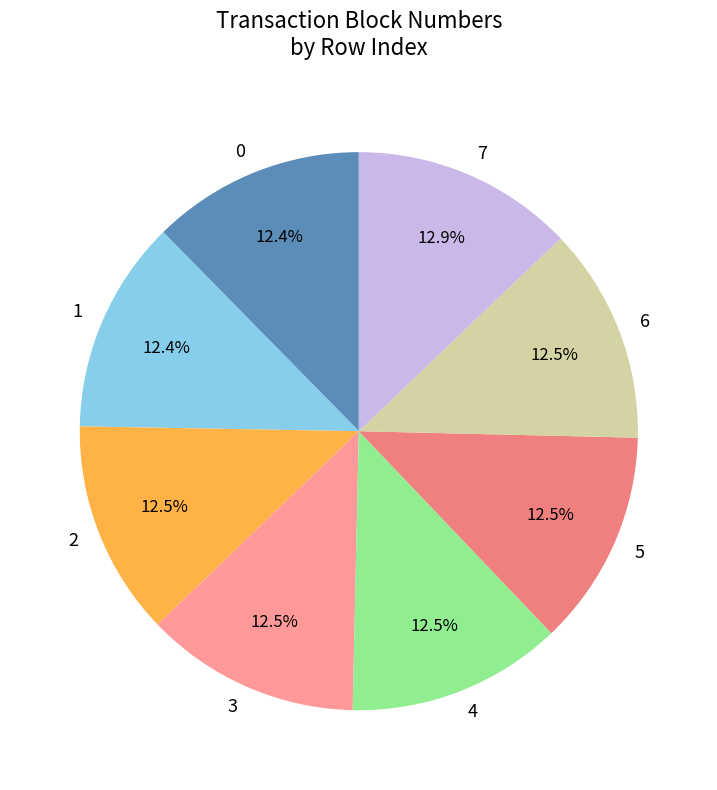

How many segments does this pie chart have?

8